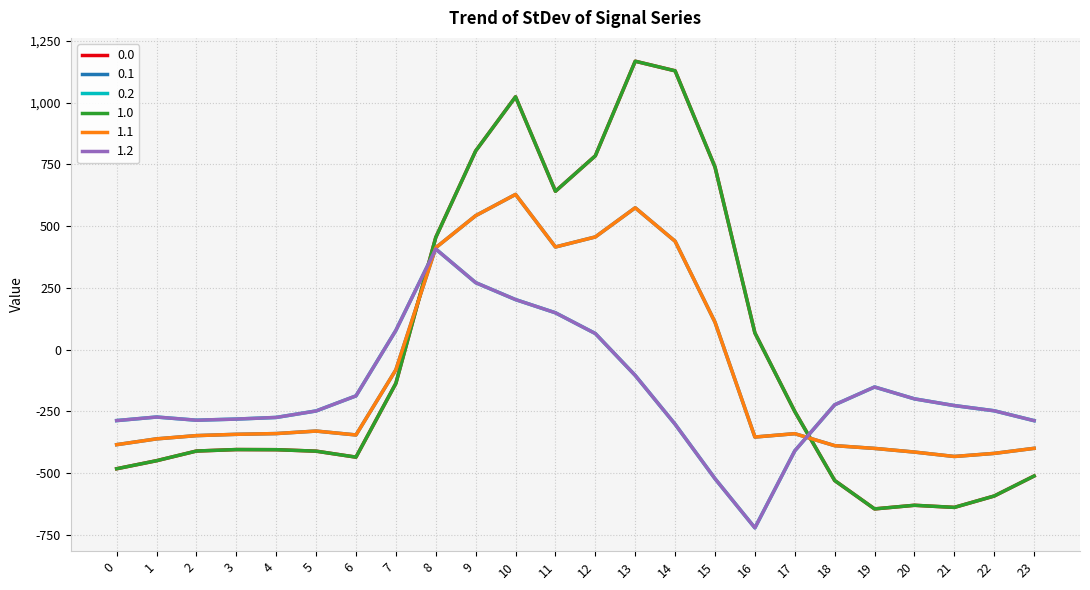

Does the chart display data point markers on the line(s)?

No